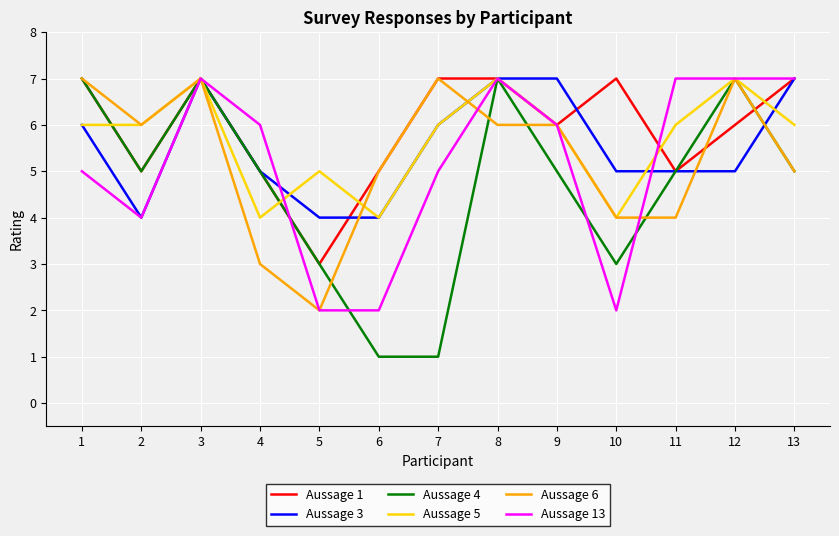

What is the maximum value shown in the chart?

7